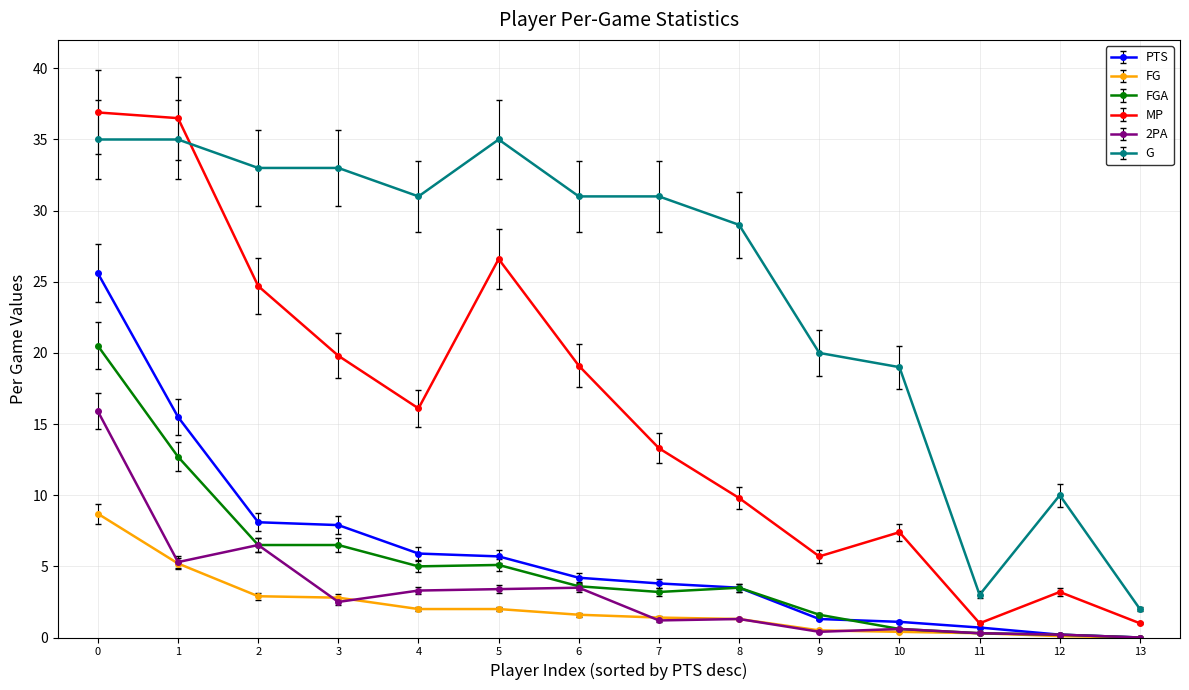

The value of FG at 0 is 13.4. True or false?

False